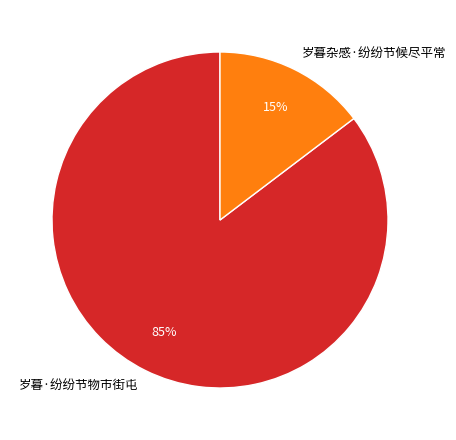

The 岁暮·纷纷节物市街屯 slice represents 99% of the pie. True or false?

False